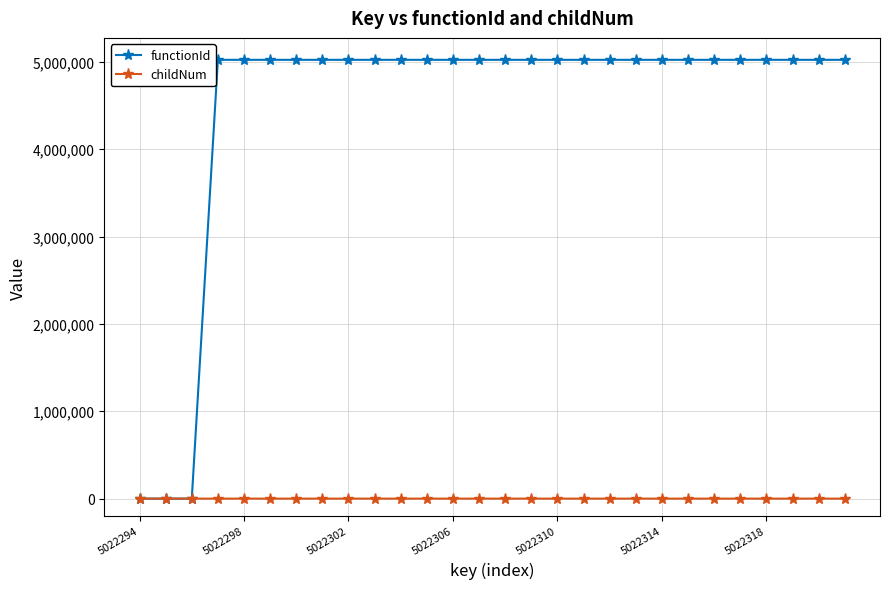

What is the maximum value shown in the chart?

5022295